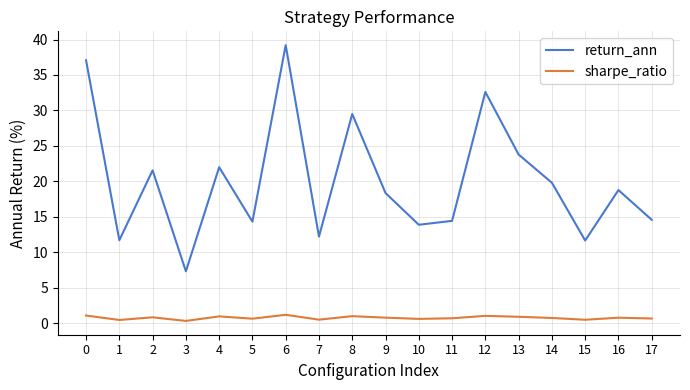

Which series has the largest range (max minus min)?

return_ann